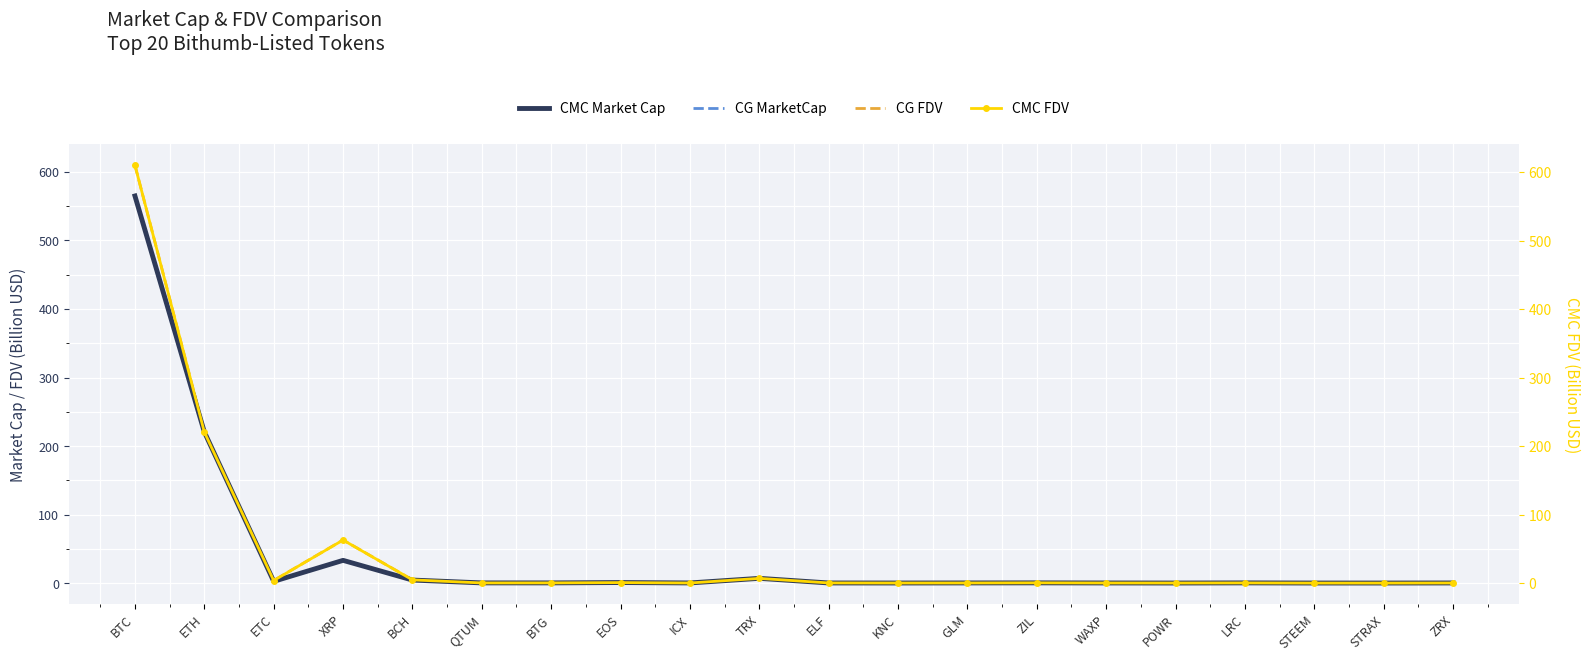

How many distinct data groups are displayed?

4